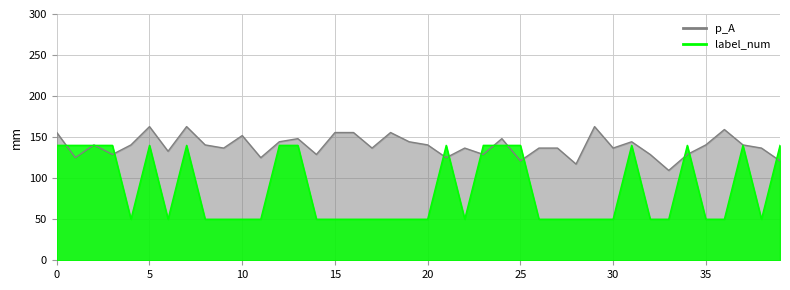

Is it true that label_num equals 50.0 at 38?

True